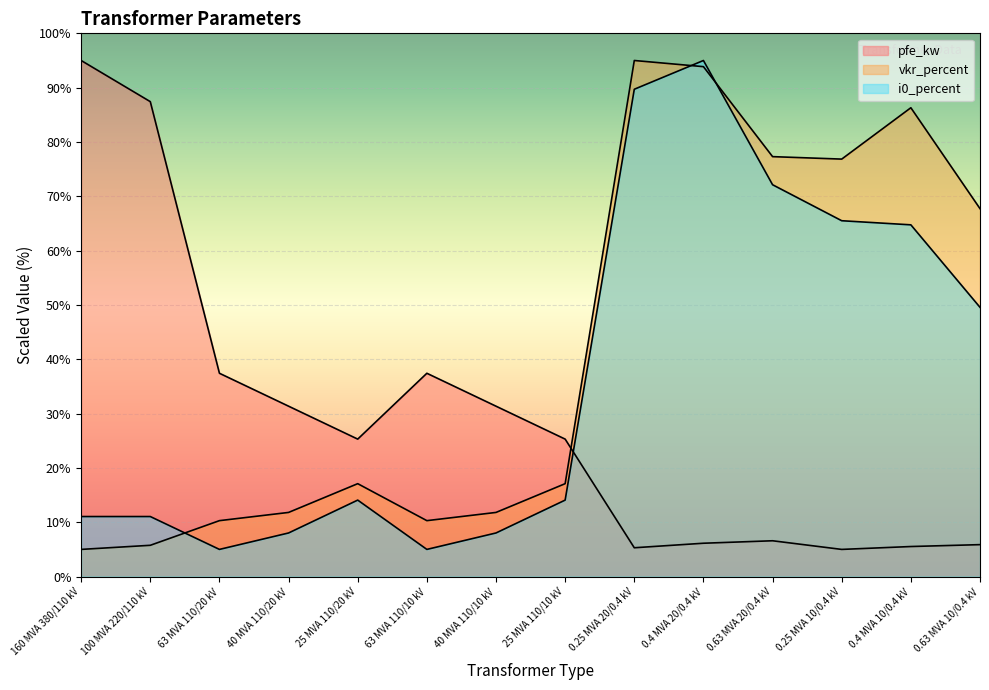

What is the difference between the maximum and second lowest values in the pfe_kw series?

89.7